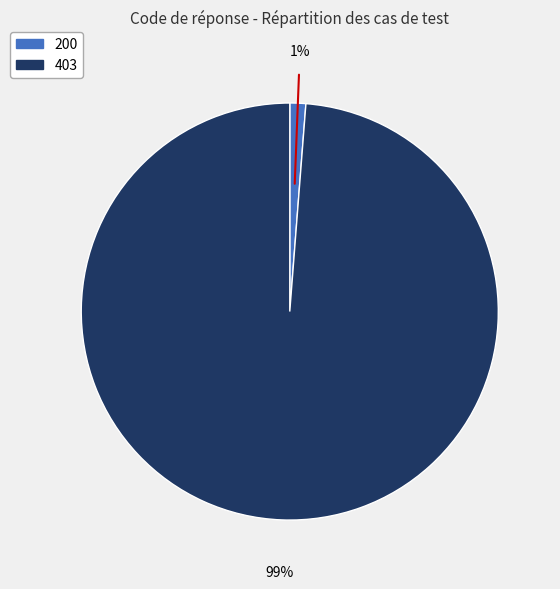

How many segments does this pie chart have?

2